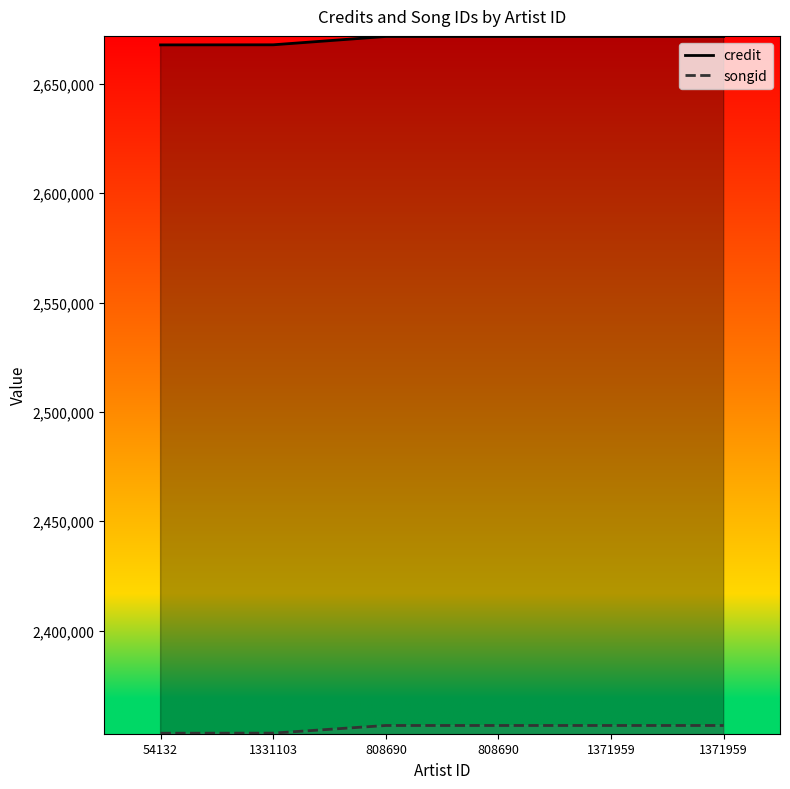

How many categories are shown in the chart?

6